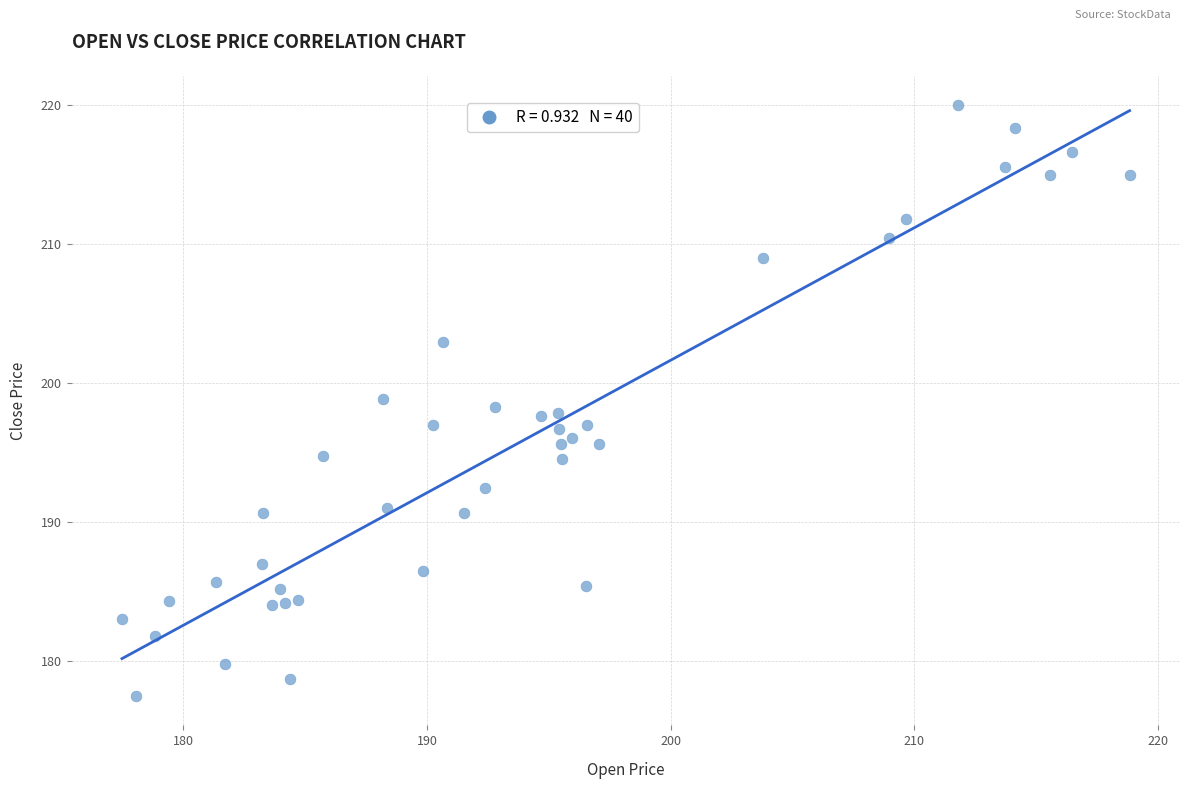

What is the range of Y values (max minus min)?

42.5